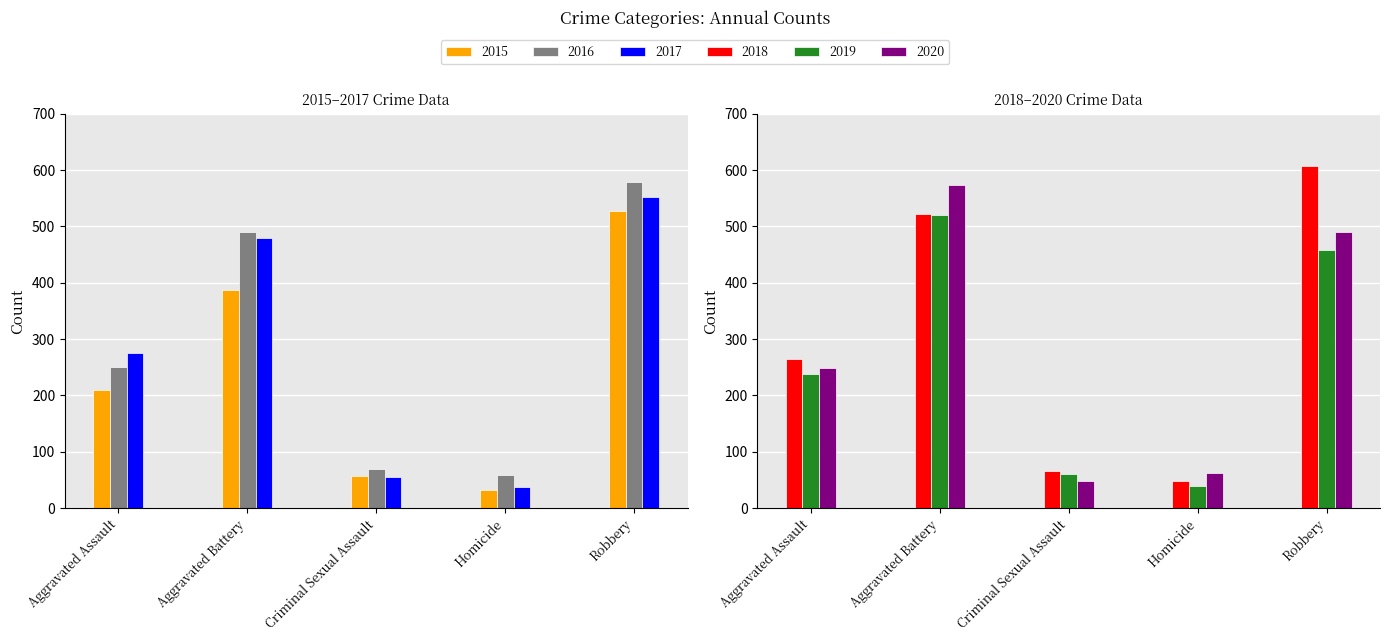

Are the bars grouped side by side (vs. stacked)?

Yes